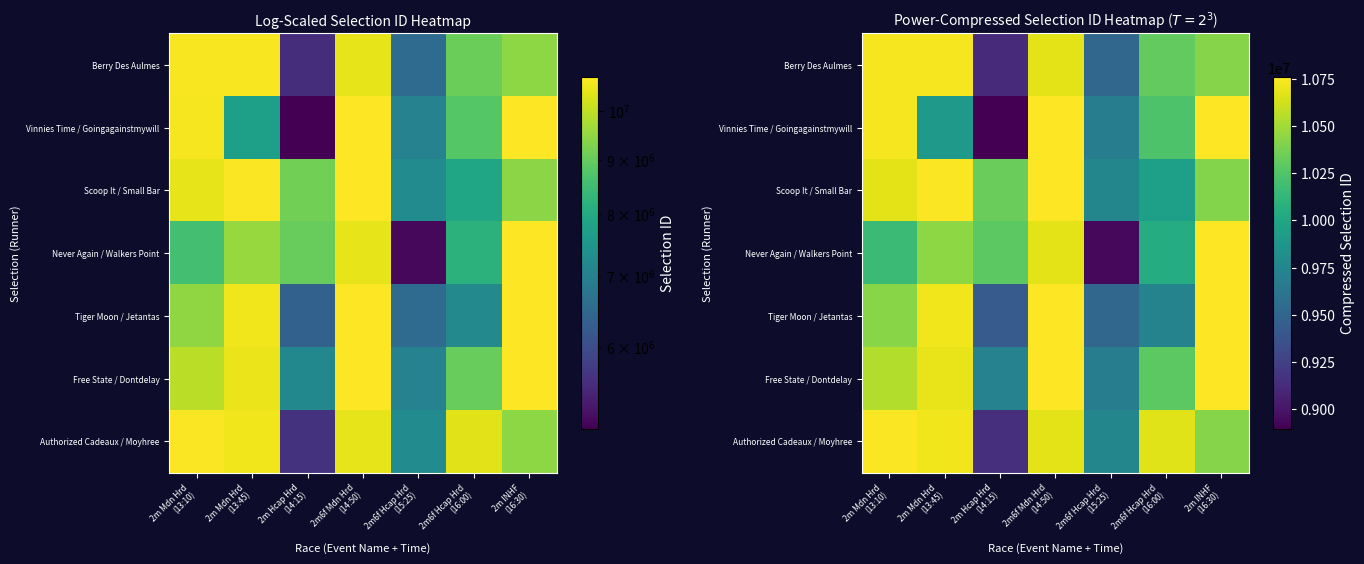

What is the difference between the highest and lowest values at 2m6f Hcap Hrd
(16:00)?

937416.4